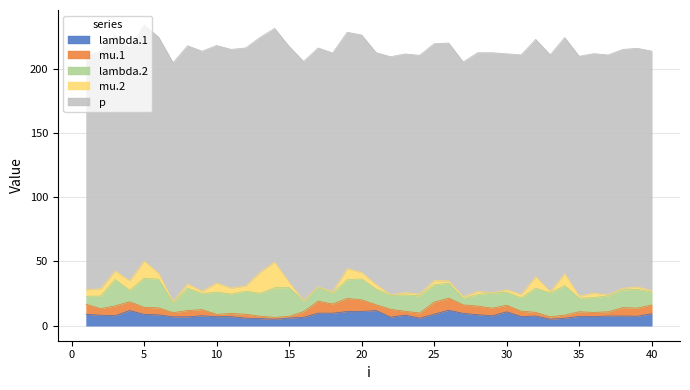

True or false: mu.1 has a value of 7.6 at 3.

True